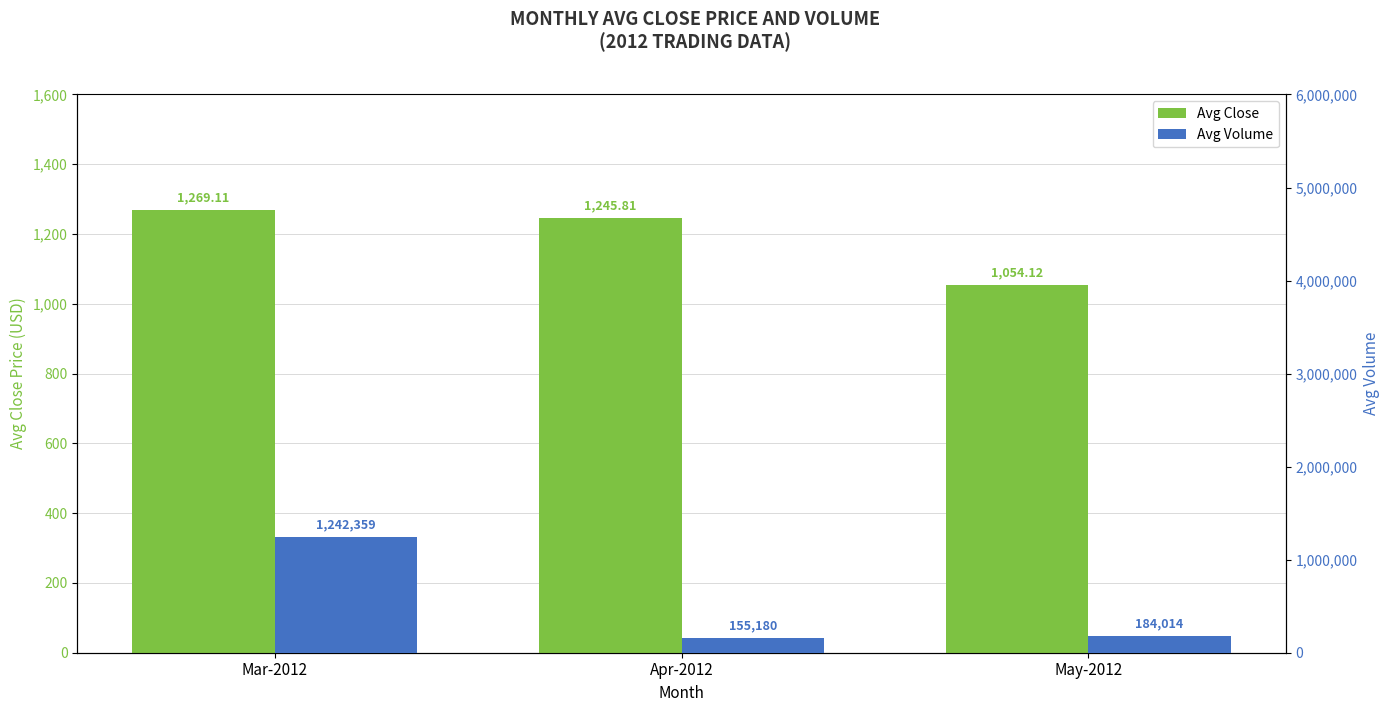

True or false: Avg Close has a value of 1245.8 at Apr-2012.

True